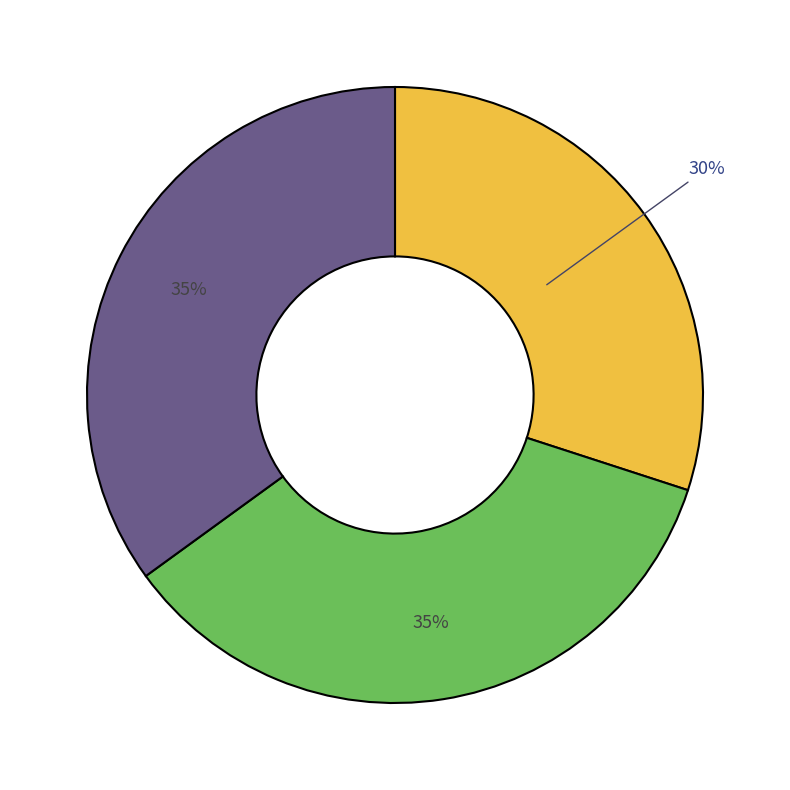

Does any single category account for the majority?

No